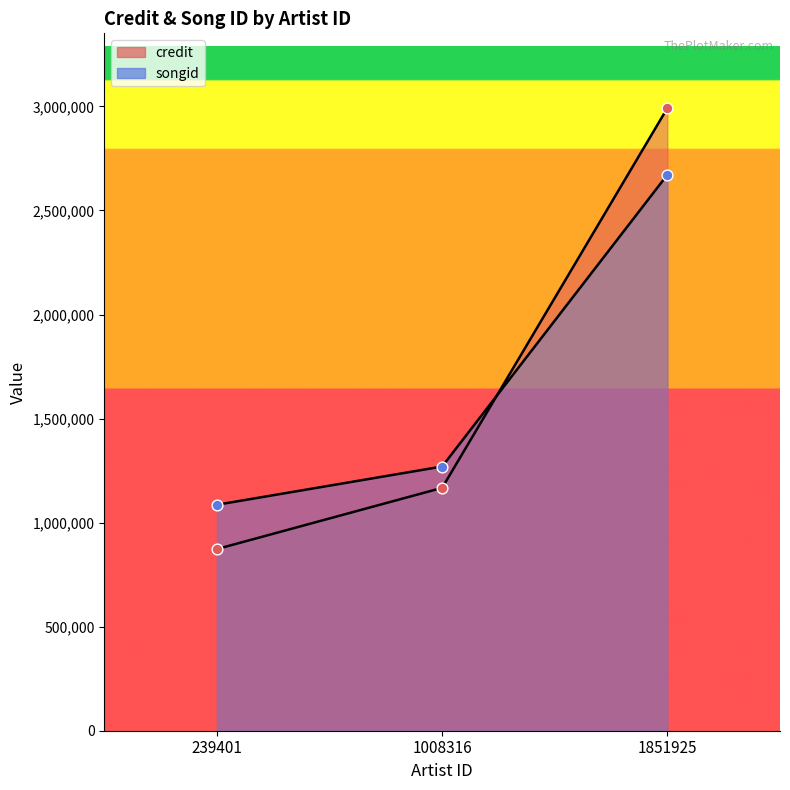

Which series reaches the maximum Y coordinate?

credit